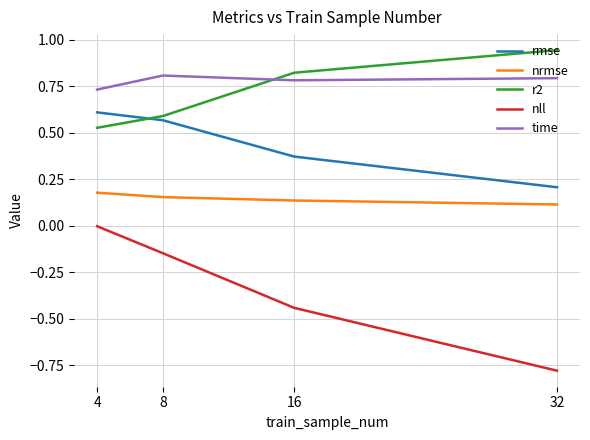

True or false: nrmse and rmse intersect in this chart.

False